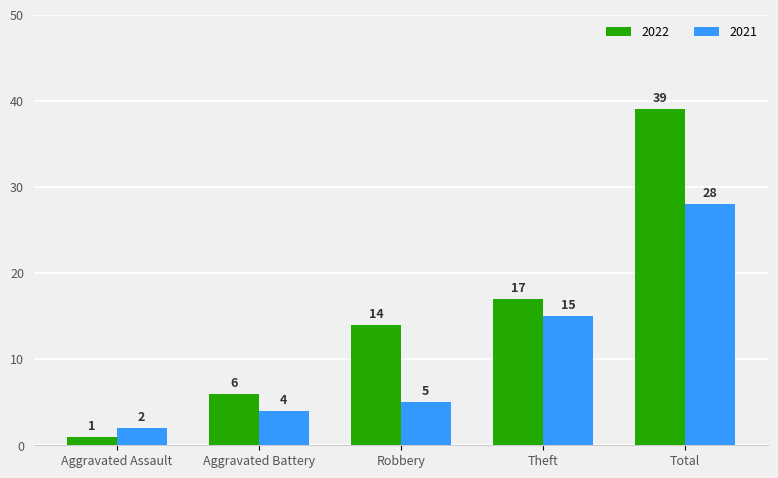

The value of 2022 at Total is 59. True or false?

False